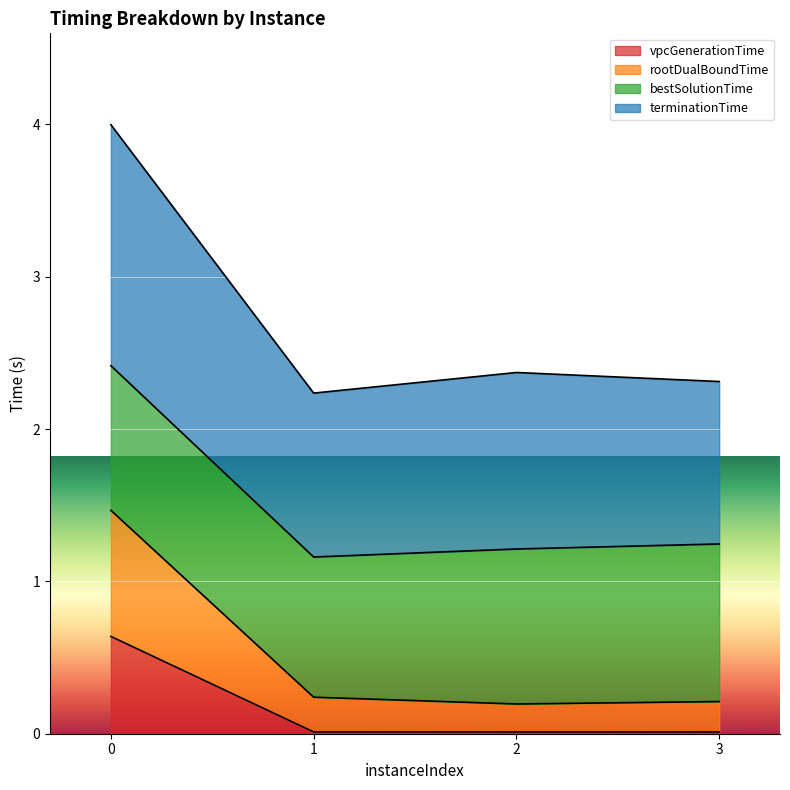

List the labels in order of vpcGenerationTime value, smallest first.

3, 2, 1, 0